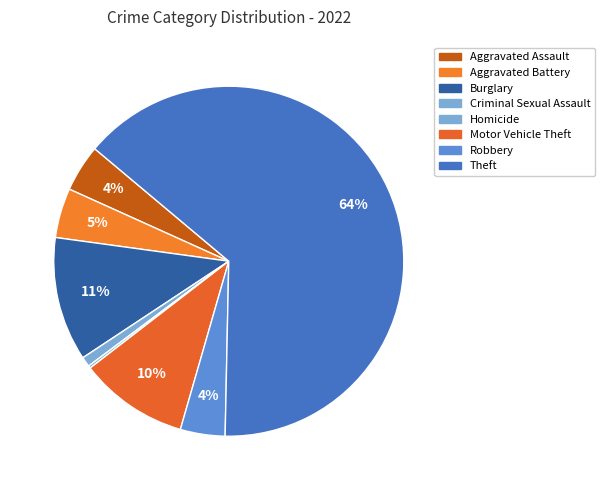

To the nearest percent, what is the difference between the Motor Vehicle Theft and Criminal Sexual Assault slice percentages?

9%